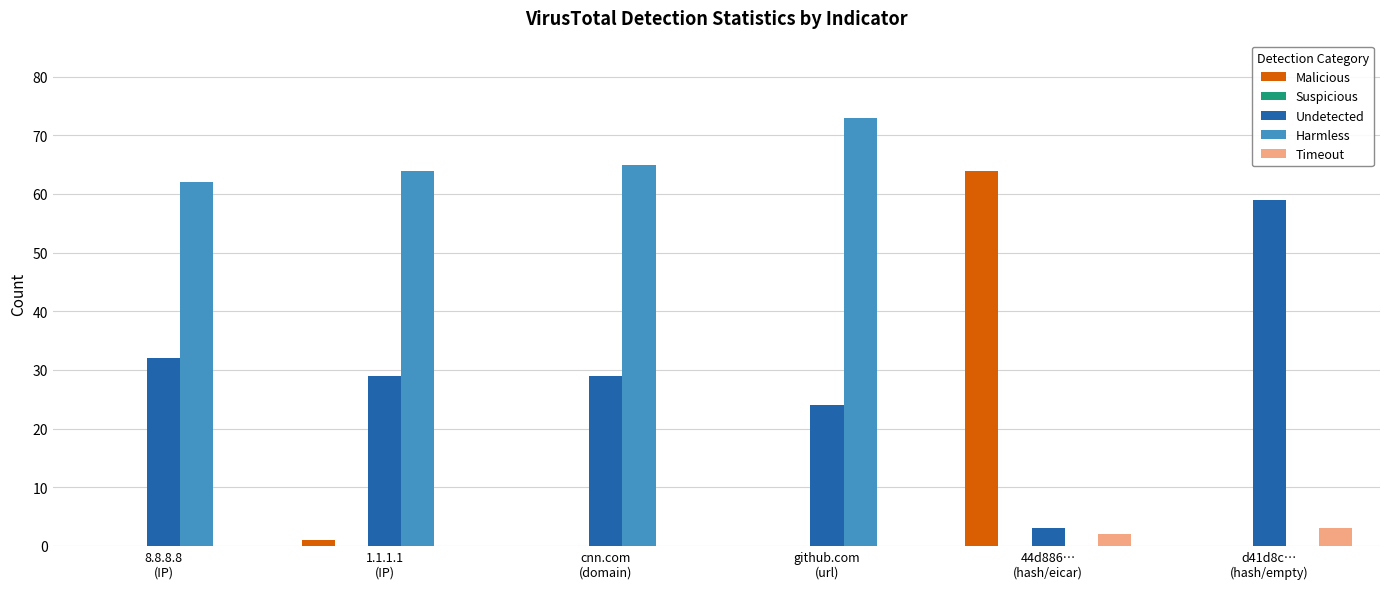

Which series has the largest range (max minus min)?

Harmless